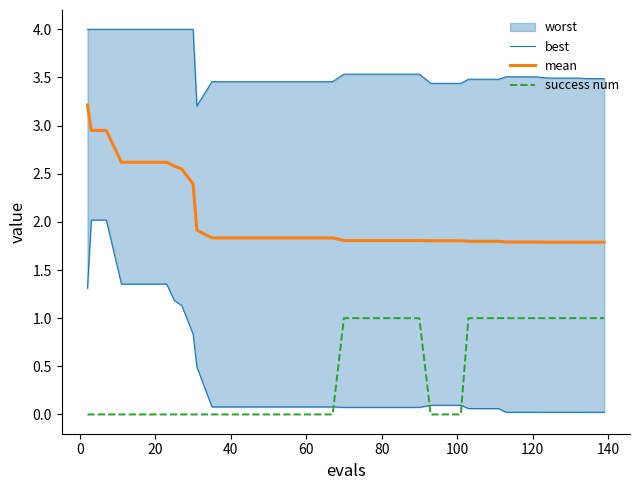

True or false: mean and best cross at least once.

False